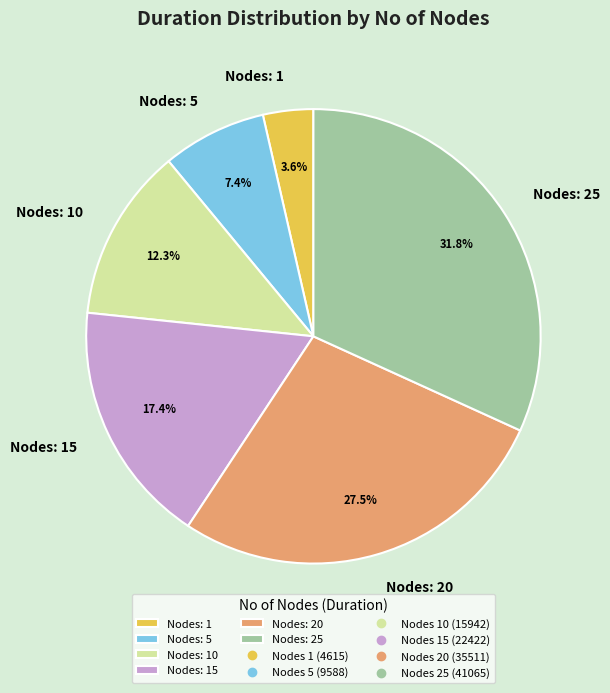

How many slices are in this pie chart?

6